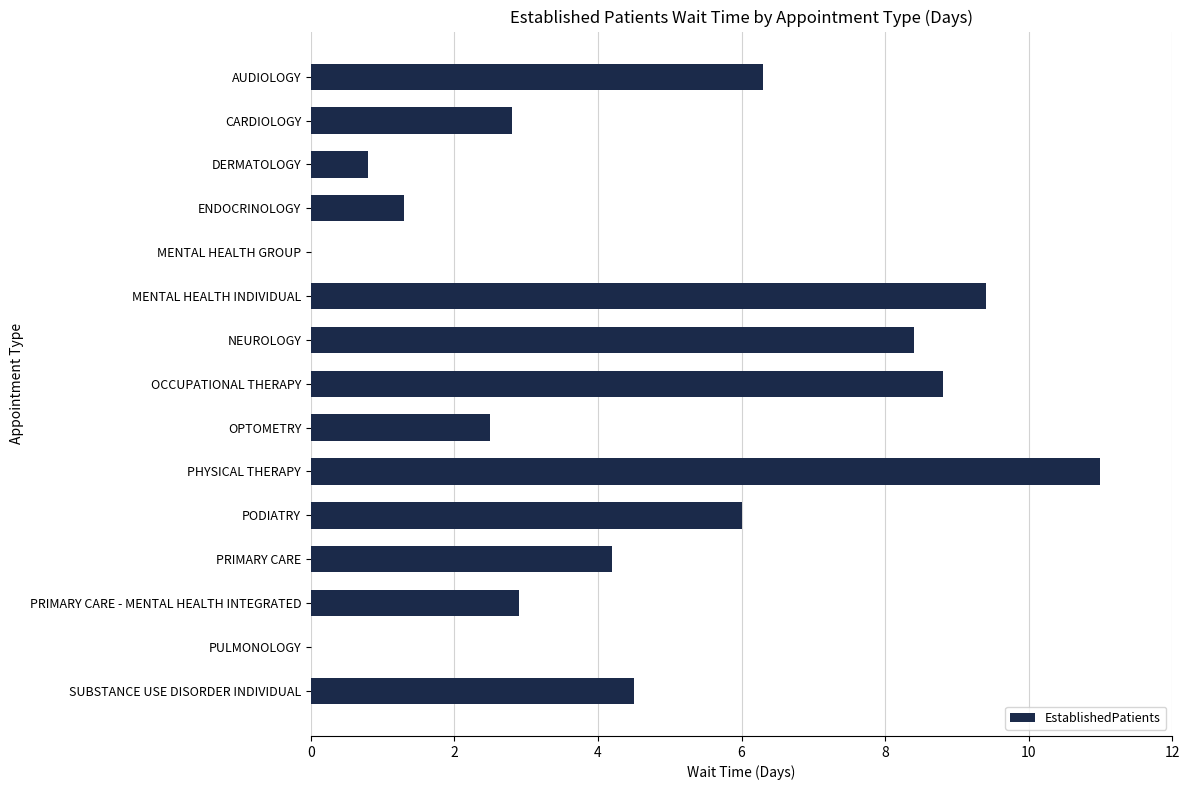

The chart shows a value of 1.2 at DERMATOLOGY. True or false?

False